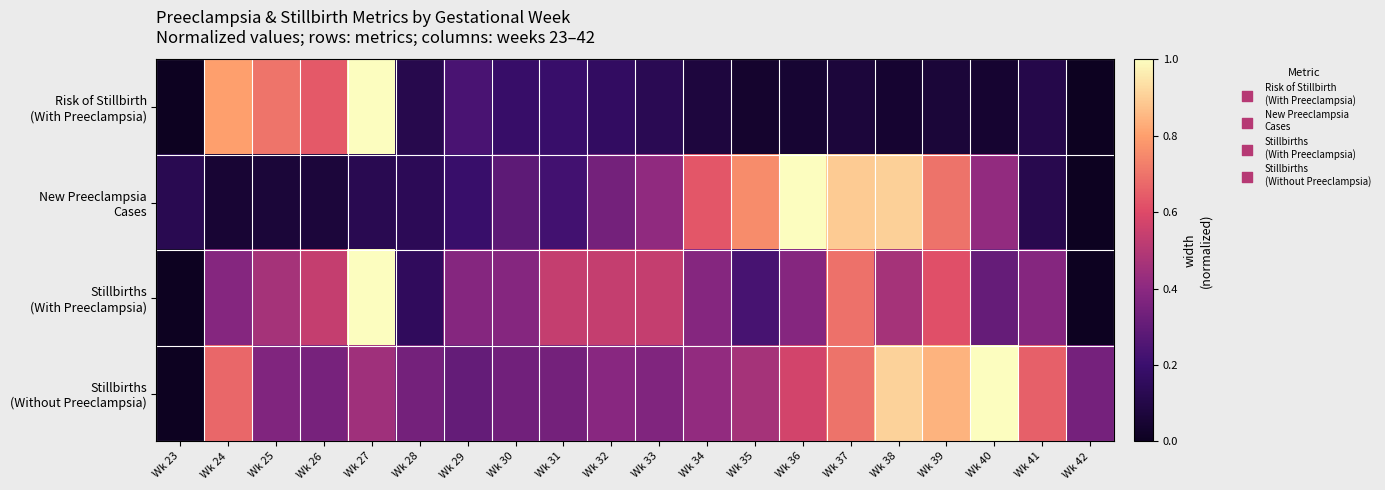

At how many categories does at least one series exceed 0?

20